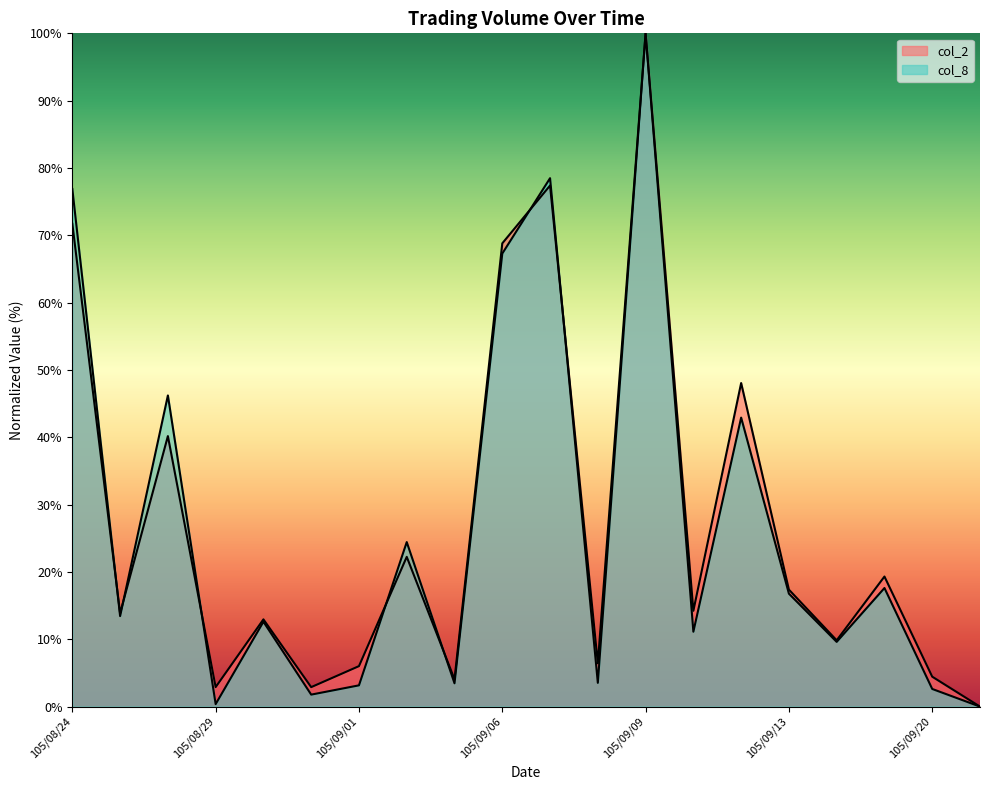

At how many categories does at least one series exceed 50?

4